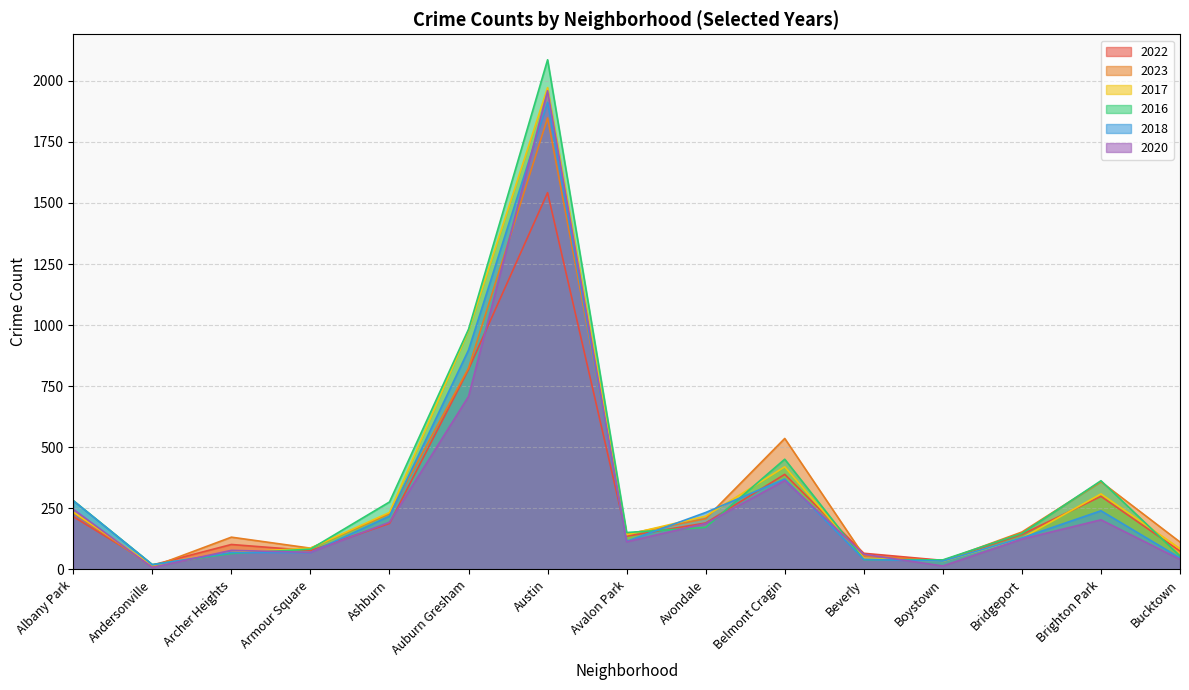

Reading left to right, extract all data points from this chart.

2022: 216	18	102	77	188	819	1542	136	190	389	66	37	143	299	75
2023: 232	11	132	87	228	824	1848	144	208	536	56	35	153	359	112
2017: 235	17	69	87	233	978	1972	142	218	420	46	33	128	309	85
2016: 282	20	65	83	276	983	2086	151	172	451	40	39	147	363	55
2018: 281	19	69	69	218	898	1912	115	233	370	41	34	129	240	47
2020: 246	8	78	70	193	708	1959	113	188	364	62	14	124	203	41